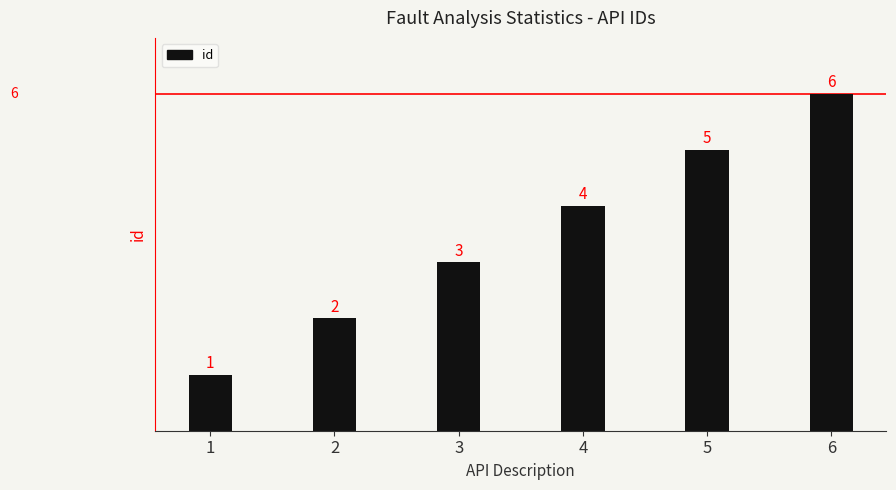

Reading right to left, list all the values displayed in this chart.

6	5	4	3	2	1